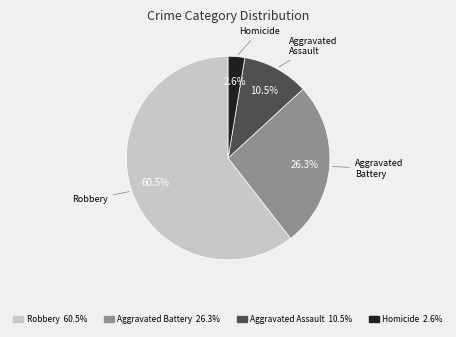

The Robbery slice represents 40% of the pie. True or false?

False